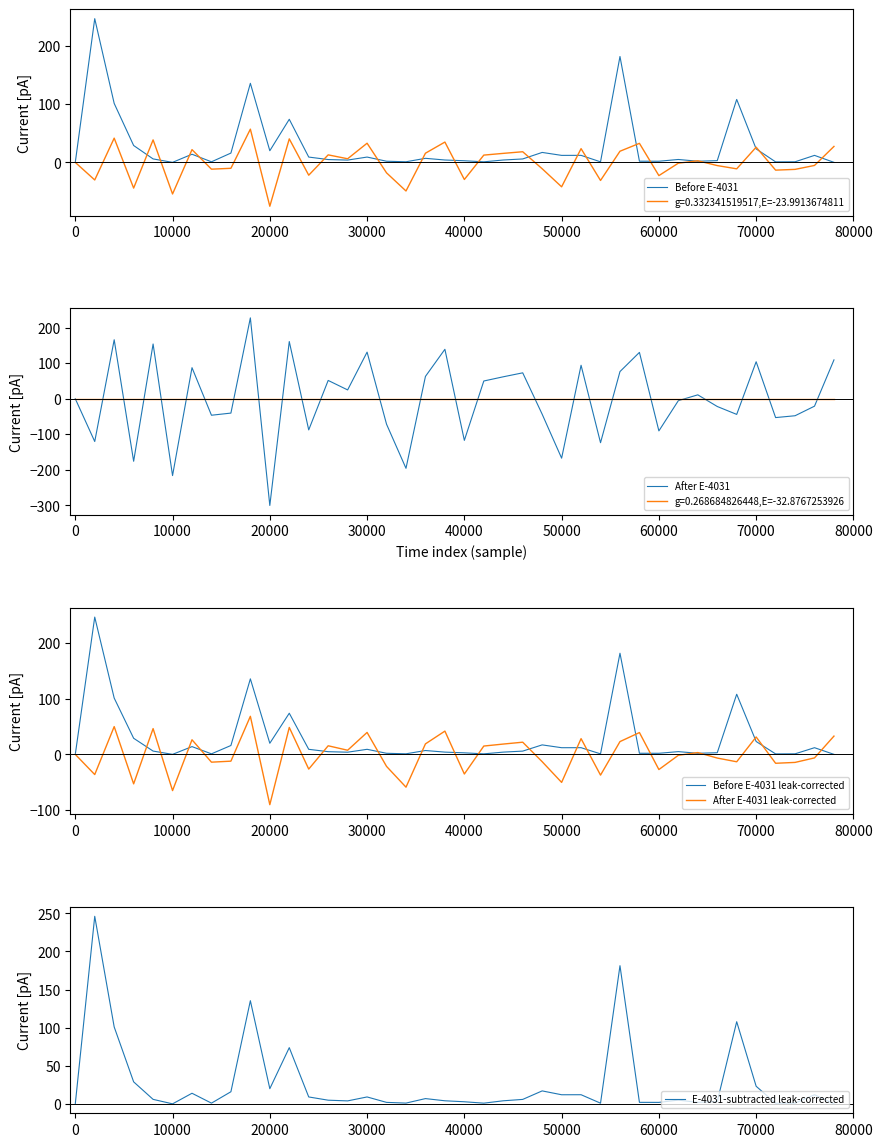

At which label does After E-4031 reach its minimum?

20000